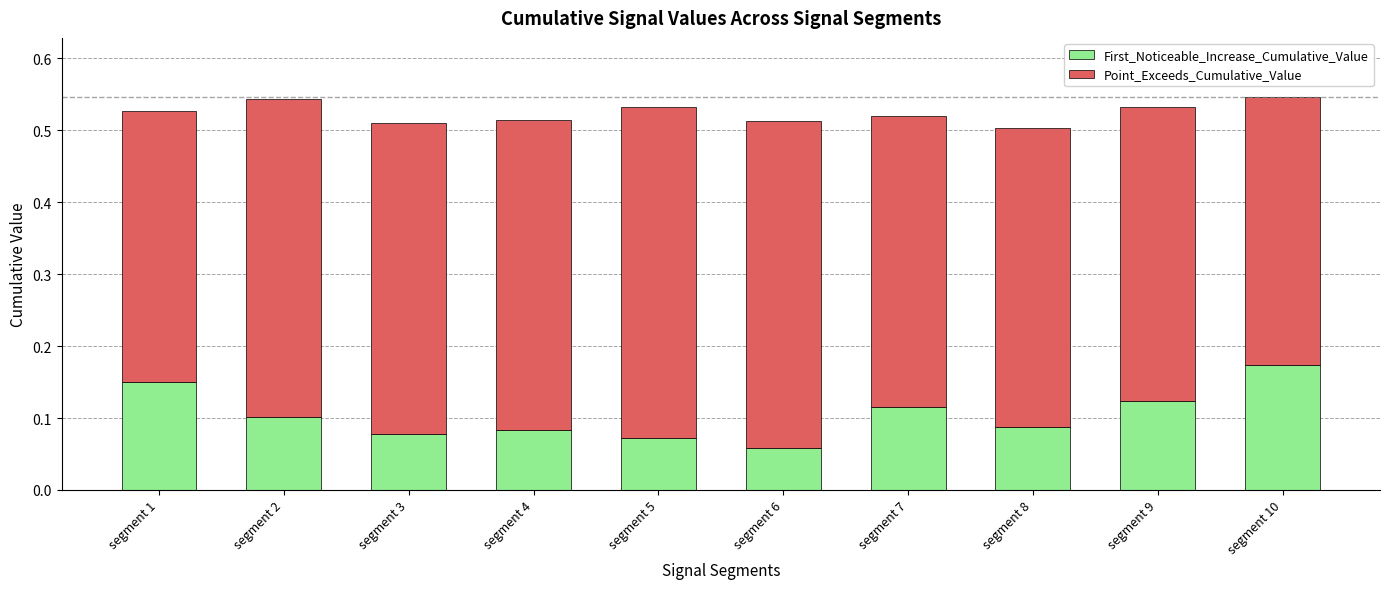

At which label does First_Noticeable_Increase_Cumulative_Value reach its minimum?

segment 6